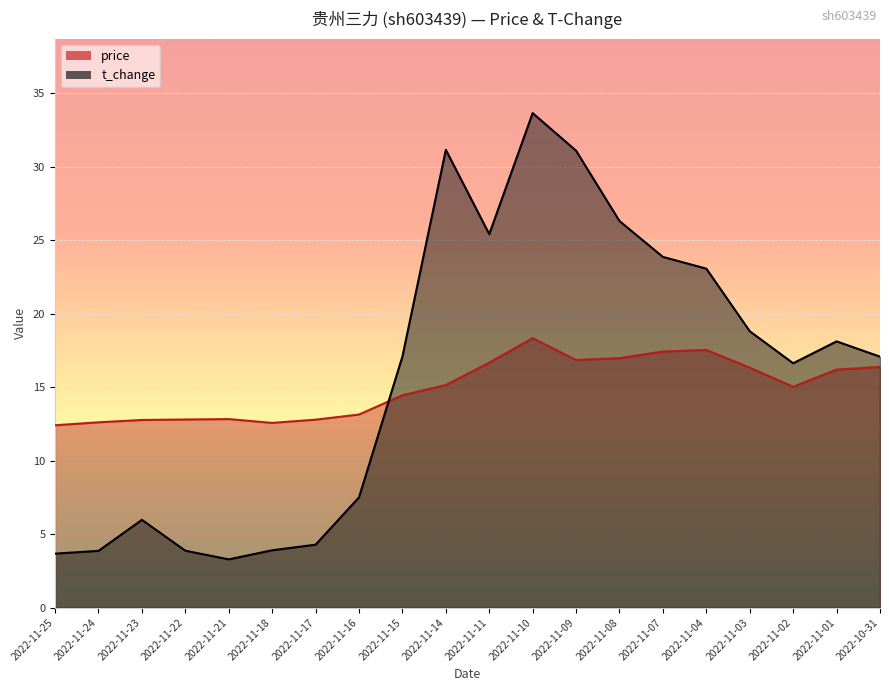

The value of t_change at 2022-11-08 is 46.1. True or false?

False